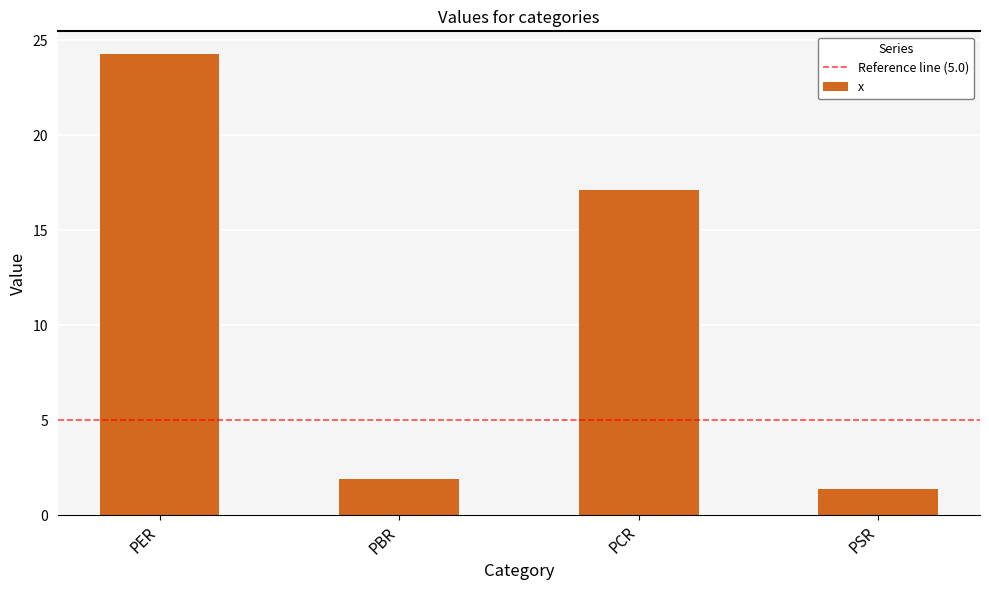

What is the difference between the second highest and second lowest values?

15.2